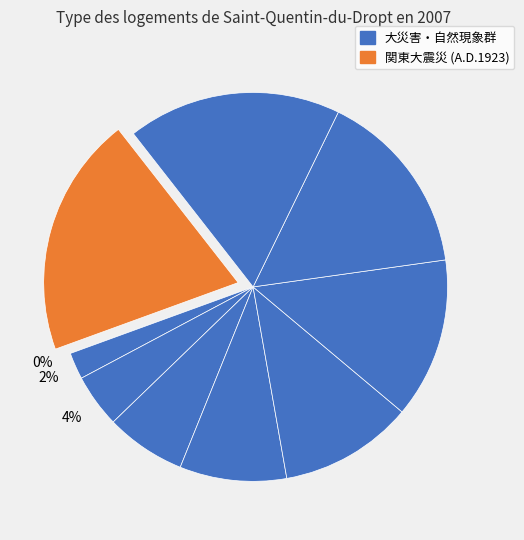

Does any single category account for the majority?

No